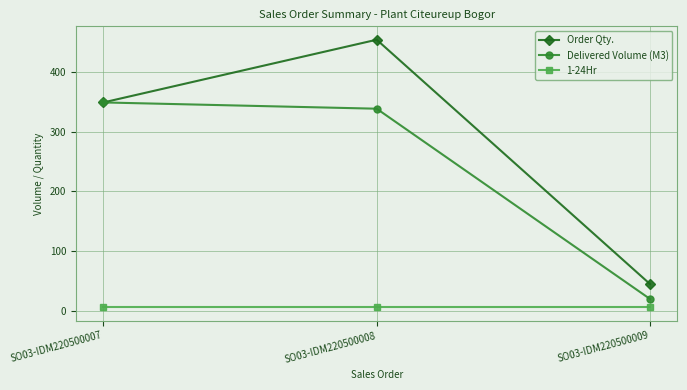

Does the chart have visible grid lines?

Yes